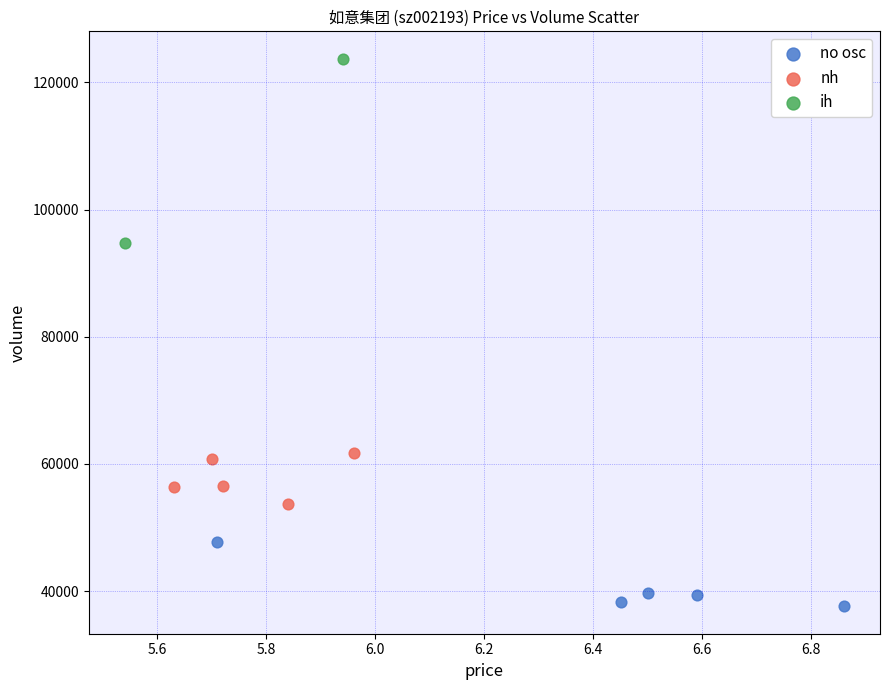

Which series contains the highest Y value?

ih